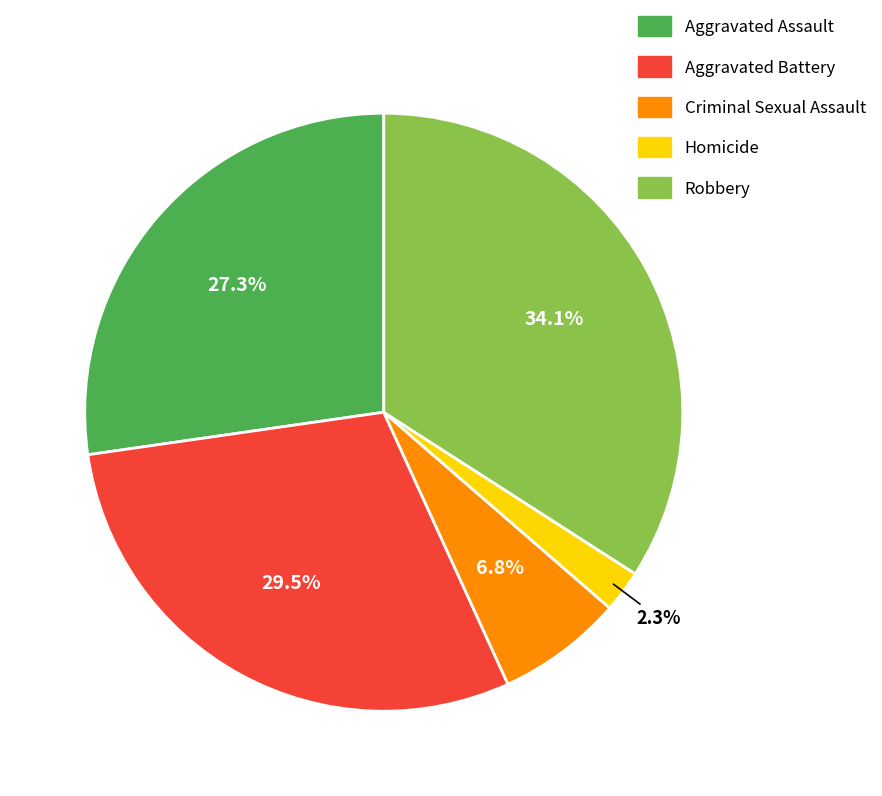

To the nearest percent, what is the combined percentage of Aggravated Assault and Aggravated Battery?

57%